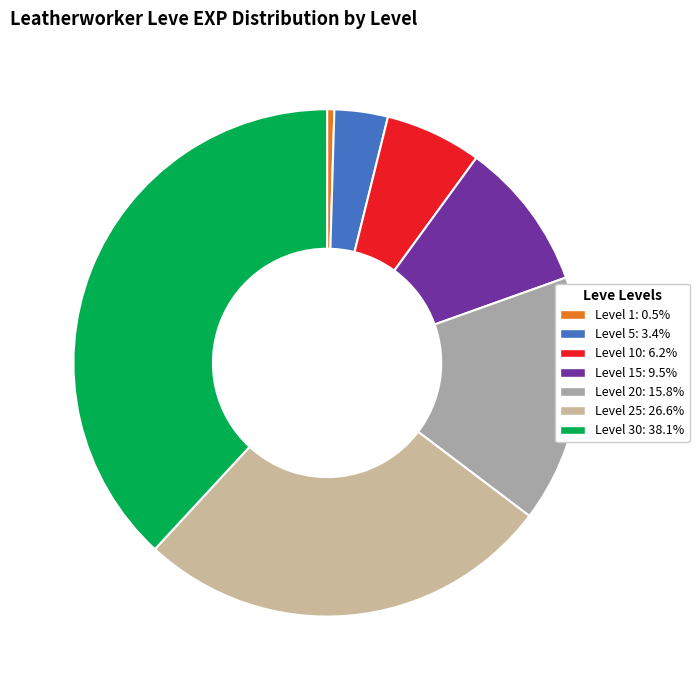

Is there a majority slice in this chart?

No